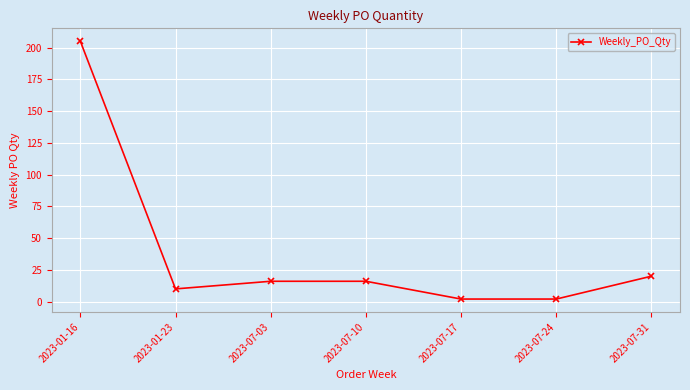

What position from the right is 2023-07-31?

1